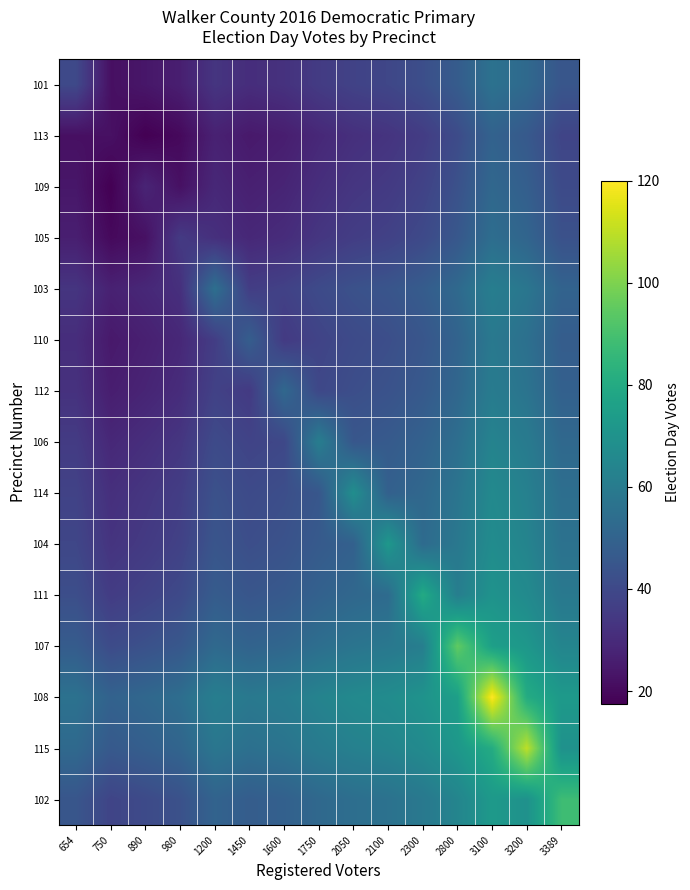

Reading left to right, transcribe all the data shown in this chart.

101: 654=40.0	750=21.7	890=23.8	980=26.2	1200=33.2	1450=30.8	1600=32.2	1750=35.3	2050=37.8	2100=39.2	2300=42.0	2800=47.2	3100=56.0	3200=52.5	3389=44.8
113: 654=21.7	750=22.0	890=17.5	980=19.9	1200=26.9	1450=24.5	1600=25.9	1750=29.0	2050=31.5	2100=32.9	2300=35.7	2800=40.9	3100=49.7	3200=46.2	3389=38.5
109: 654=23.8	750=17.5	890=28.0	980=22.0	1200=29.0	1450=26.6	1600=28.0	1750=31.1	2050=33.6	2100=35.0	2300=37.8	2800=43.0	3100=51.8	3200=48.3	3389=40.6
105: 654=26.2	750=19.9	890=22.0	980=35.0	1200=31.5	1450=29.0	1600=30.4	1750=33.6	2050=36.0	2100=37.4	2300=40.2	2800=45.5	3100=54.2	3200=50.8	3389=43.0
103: 654=33.2	750=26.9	890=29.0	980=31.5	1200=55.0	1450=36.0	1600=37.4	1750=40.6	2050=43.0	2100=44.4	2300=47.2	2800=52.5	3100=61.2	3200=57.7	3389=50.0
110: 654=30.8	750=24.5	890=26.6	980=29.0	1200=36.0	1450=48.0	1600=35.0	1750=38.1	2050=40.6	2100=42.0	2300=44.8	2800=50.0	3100=58.8	3200=55.3	3389=47.6
112: 654=32.2	750=25.9	890=28.0	980=30.4	1200=37.4	1450=35.0	1600=52.0	1750=39.5	2050=42.0	2100=43.4	2300=46.2	2800=51.4	3100=60.2	3200=56.7	3389=49.0
106: 654=35.3	750=29.0	890=31.1	980=33.6	1200=40.6	1450=38.1	1600=39.5	1750=61.0	2050=45.1	2100=46.5	2300=49.3	2800=54.6	3100=63.3	3200=59.8	3389=52.1
114: 654=37.8	750=31.5	890=33.6	980=36.0	1200=43.0	1450=40.6	1600=42.0	1750=45.1	2050=68.0	2100=49.0	2300=51.8	2800=57.0	3100=65.8	3200=62.3	3389=54.6
104: 654=39.2	750=32.9	890=35.0	980=37.4	1200=44.4	1450=42.0	1600=43.4	1750=46.5	2050=49.0	2100=72.0	2300=53.2	2800=58.4	3100=67.2	3200=63.7	3389=56.0
111: 654=42.0	750=35.7	890=37.8	980=40.2	1200=47.2	1450=44.8	1600=46.2	1750=49.3	2050=51.8	2100=53.2	2300=80.0	2800=61.2	3100=70.0	3200=66.5	3389=58.8
107: 654=47.2	750=40.9	890=43.0	980=45.5	1200=52.5	1450=50.0	1600=51.4	1750=54.6	2050=57.0	2100=58.4	2300=61.2	2800=95.0	3100=75.2	3200=71.8	3389=64.0
108: 654=56.0	750=49.7	890=51.8	980=54.2	1200=61.2	1450=58.8	1600=60.2	1750=63.3	2050=65.8	2100=67.2	2300=70.0	2800=75.2	3100=120.0	3200=80.5	3389=72.8
115: 654=52.5	750=46.2	890=48.3	980=50.8	1200=57.7	1450=55.3	1600=56.7	1750=59.8	2050=62.3	2100=63.7	2300=66.5	2800=71.8	3100=80.5	3200=110.0	3389=69.3
102: 654=44.8	750=38.5	890=40.6	980=43.0	1200=50.0	1450=47.6	1600=49.0	1750=52.1	2050=54.6	2100=56.0	2300=58.8	2800=64.0	3100=72.8	3200=69.3	3389=88.0